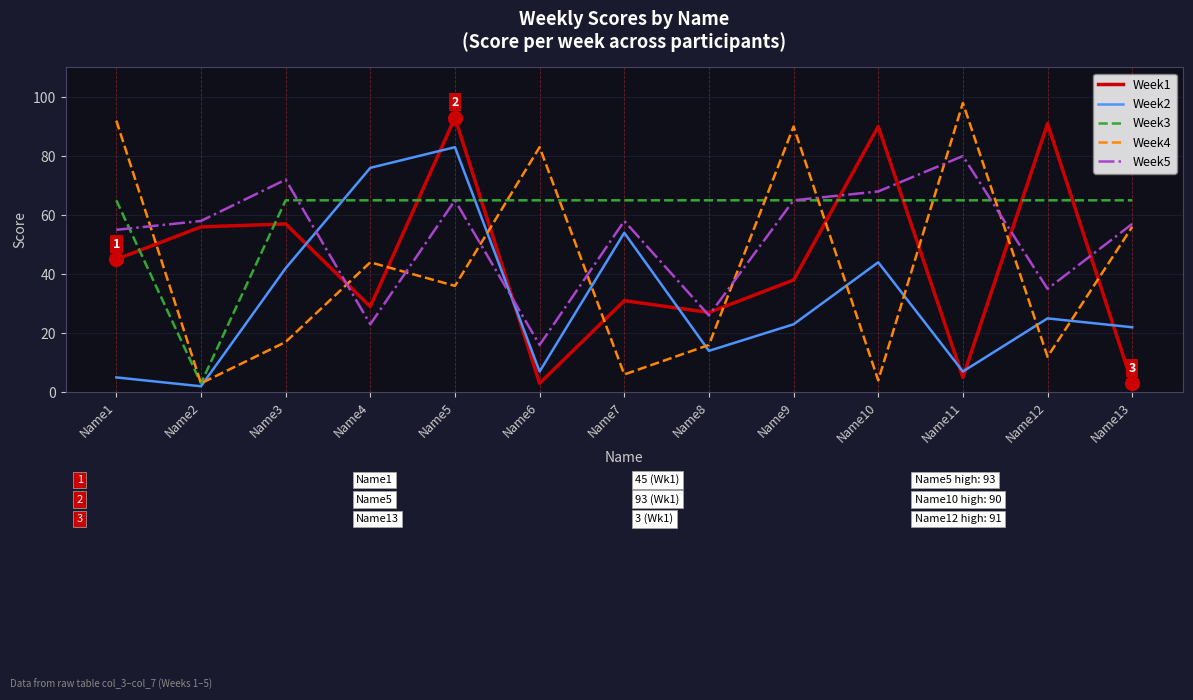

How many lines are shown in the chart?

5